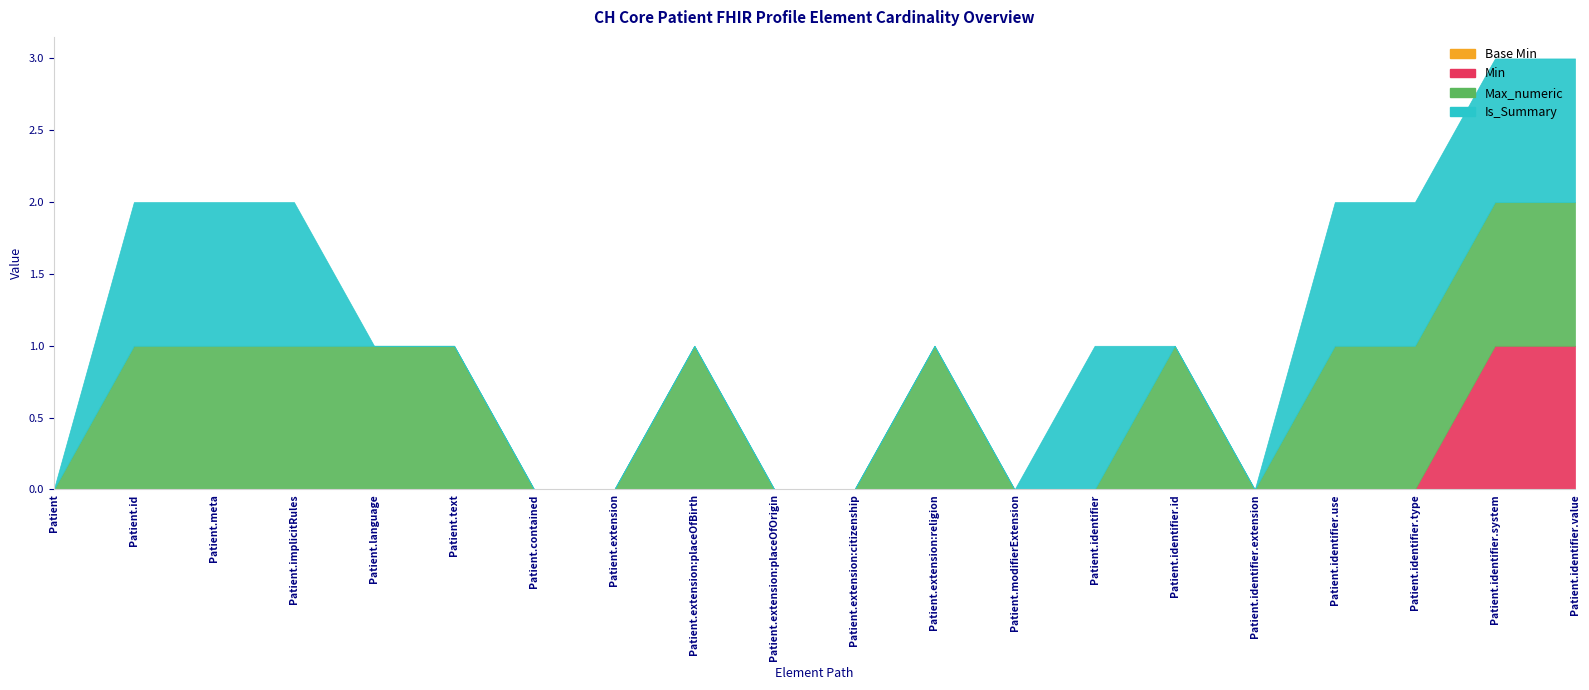

True or false: Max_numeric and Base Min intersect in this chart.

False